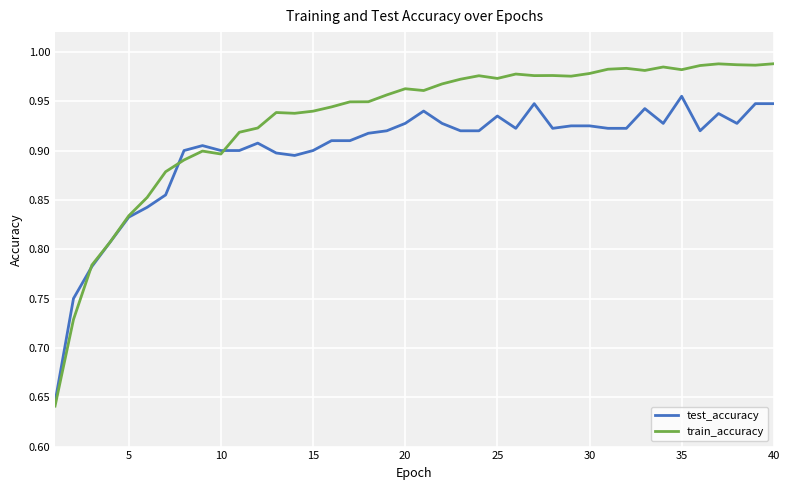

Which series has the largest range (max minus min)?

train_accuracy